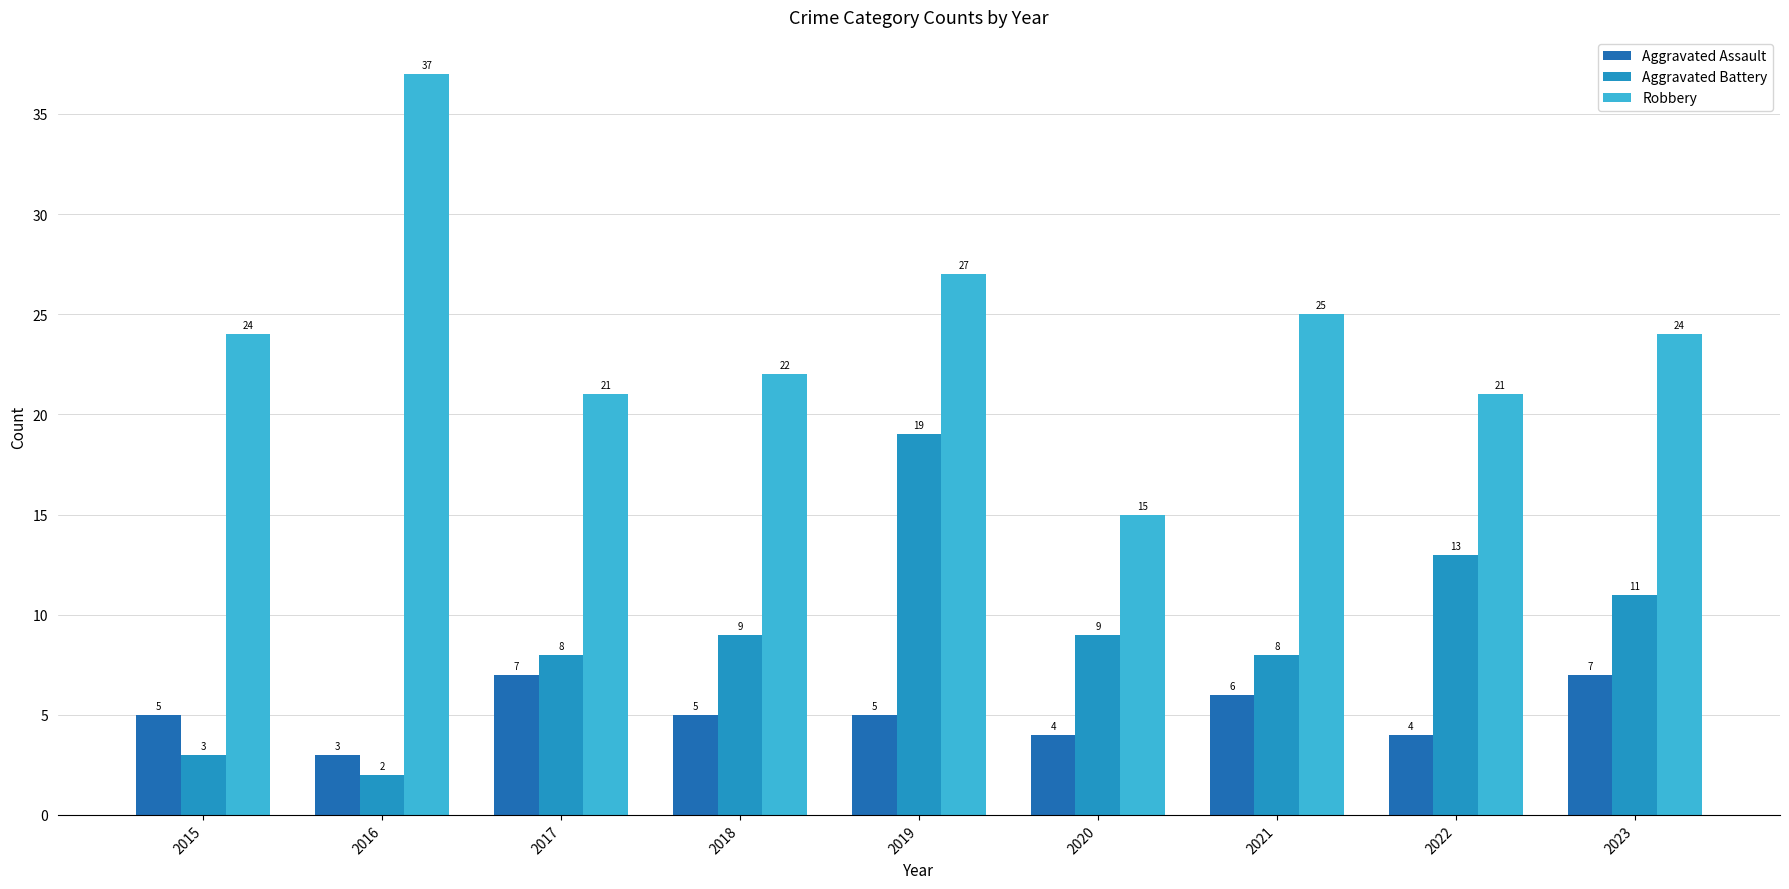

What are all the series names shown in the legend?

Aggravated Assault, Aggravated Battery, Robbery